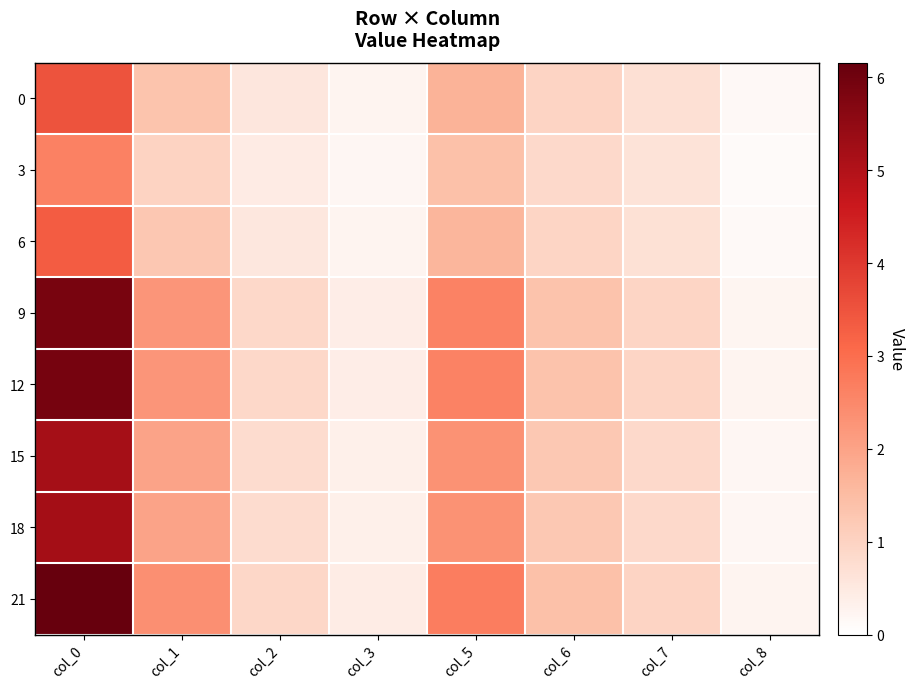

Reading left to right, what are all the values shown in this chart?

0: col_0=3.5	col_1=1.3	col_2=0.6	col_3=0.3	col_5=1.7	col_6=1.0	col_7=0.7	col_8=0.1
3: col_0=2.6	col_1=1.0	col_2=0.5	col_3=0.2	col_5=1.4	col_6=0.9	col_7=0.6	col_8=0.1
6: col_0=3.3	col_1=1.3	col_2=0.5	col_3=0.2	col_5=1.6	col_6=0.9	col_7=0.7	col_8=0.1
9: col_0=5.9	col_1=2.3	col_2=0.9	col_3=0.4	col_5=2.6	col_6=1.3	col_7=0.9	col_8=0.2
12: col_0=5.9	col_1=2.3	col_2=0.9	col_3=0.4	col_5=2.6	col_6=1.4	col_7=0.9	col_8=0.2
15: col_0=5.2	col_1=2.0	col_2=0.8	col_3=0.4	col_5=2.3	col_6=1.2	col_7=0.9	col_8=0.2
18: col_0=5.2	col_1=2.0	col_2=0.8	col_3=0.4	col_5=2.3	col_6=1.2	col_7=0.9	col_8=0.2
21: col_0=6.2	col_1=2.4	col_2=0.9	col_3=0.4	col_5=2.7	col_6=1.4	col_7=1.0	col_8=0.3